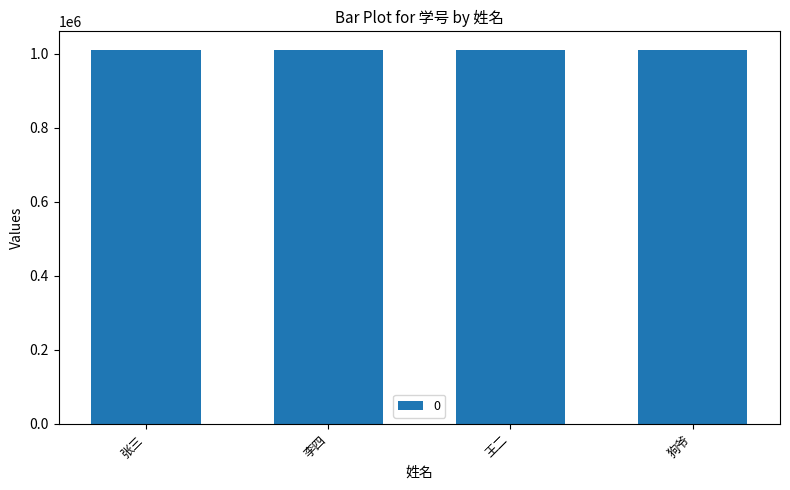

The chart shows a value of 660612 at 李四. True or false?

False